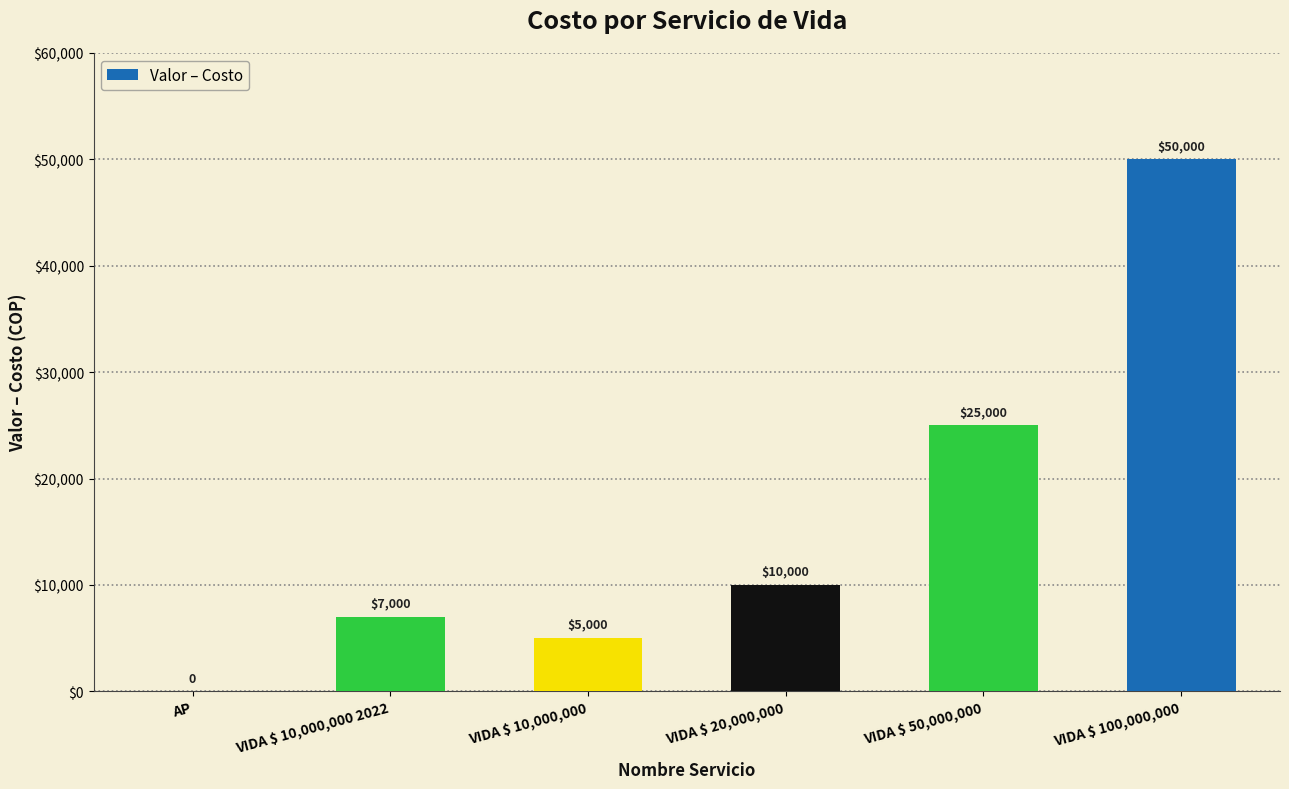

What is the maximum value shown in the chart?

50000